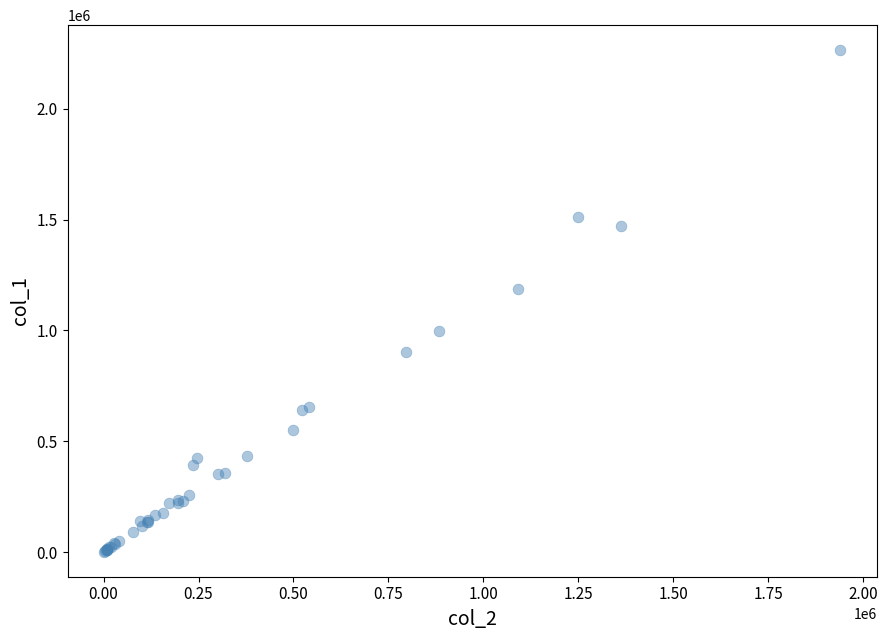

What Y value in the scatter plot is closest to 1133000?

1185000